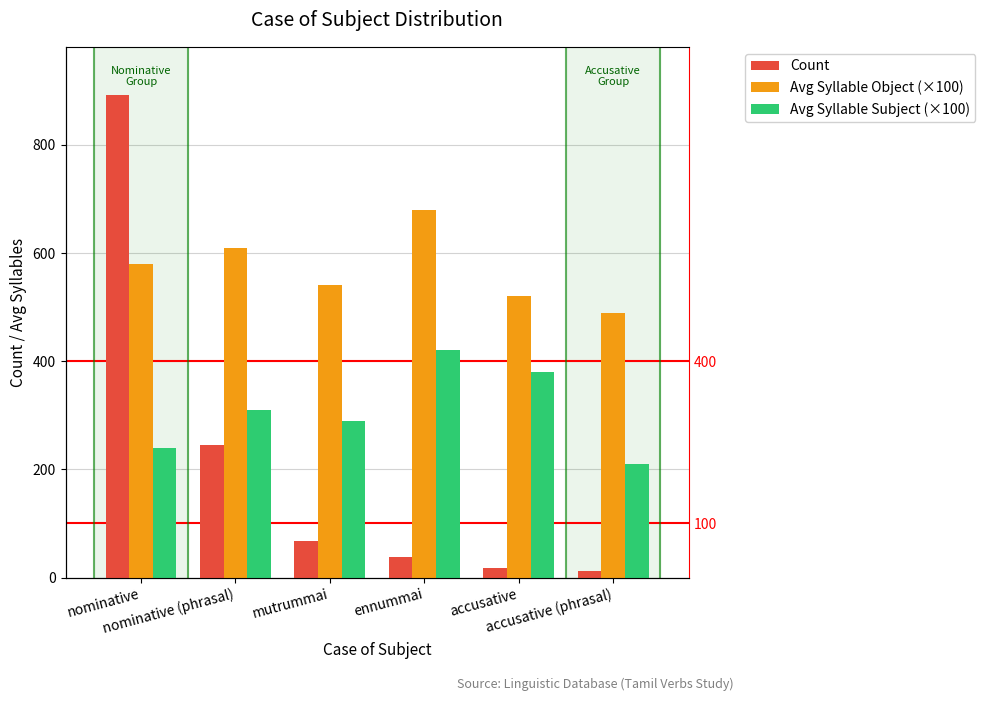

Is the value of Avg Syllable Subject (×100) at mutrummai greater than the value of Count at mutrummai?

Yes